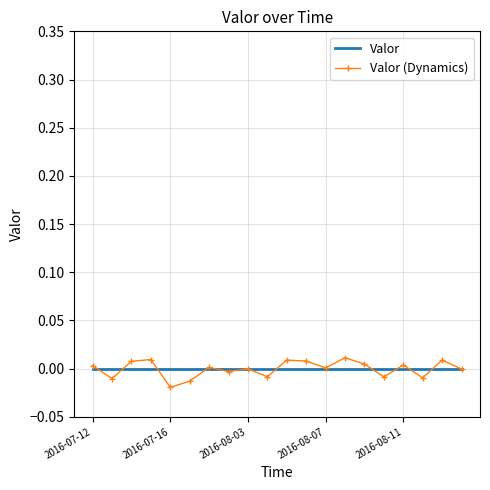

Which series has the widest spread of values?

Valor (Dynamics)